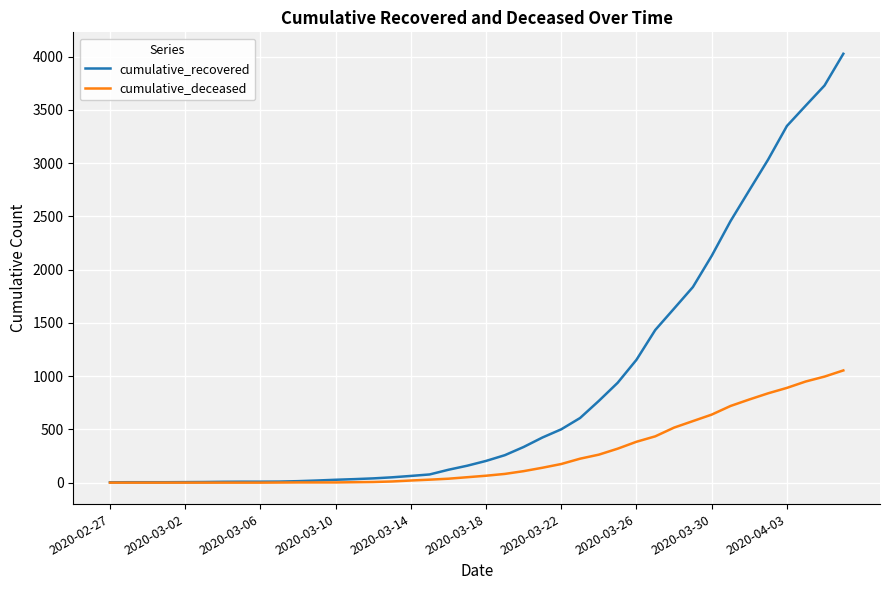

What is the difference between the second highest and minimum values in the cumulative_recovered series?

3727